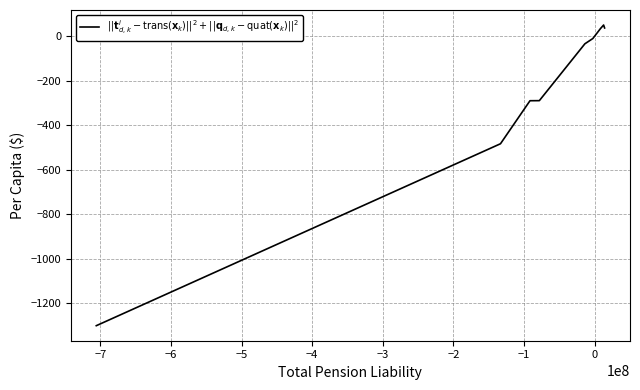

How many lines are shown in the chart?

1